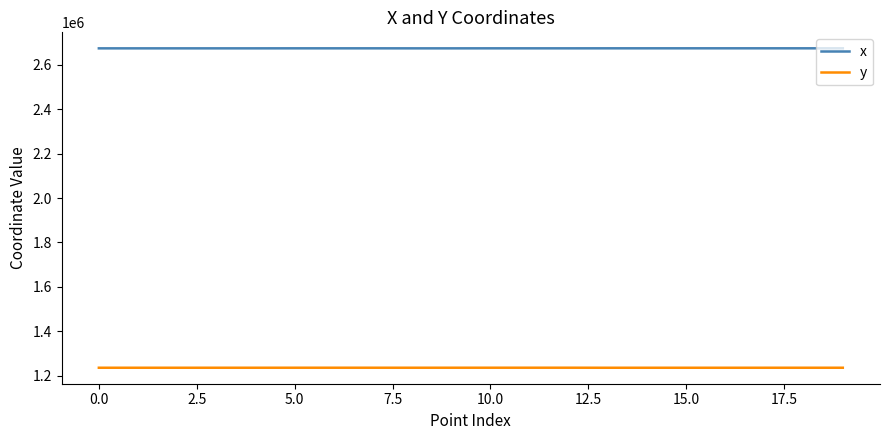

True or false: x and y intersect in this chart.

False